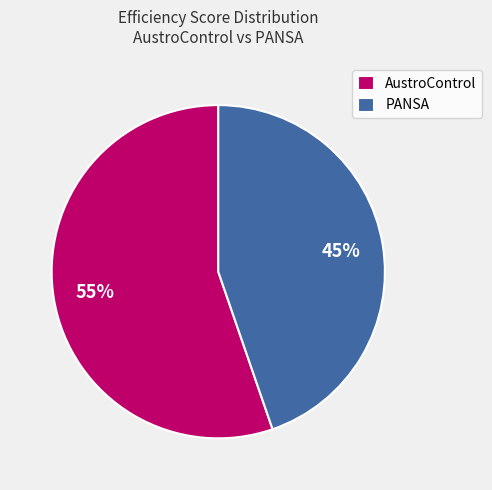

Is AustroControl the majority of the pie?

Yes